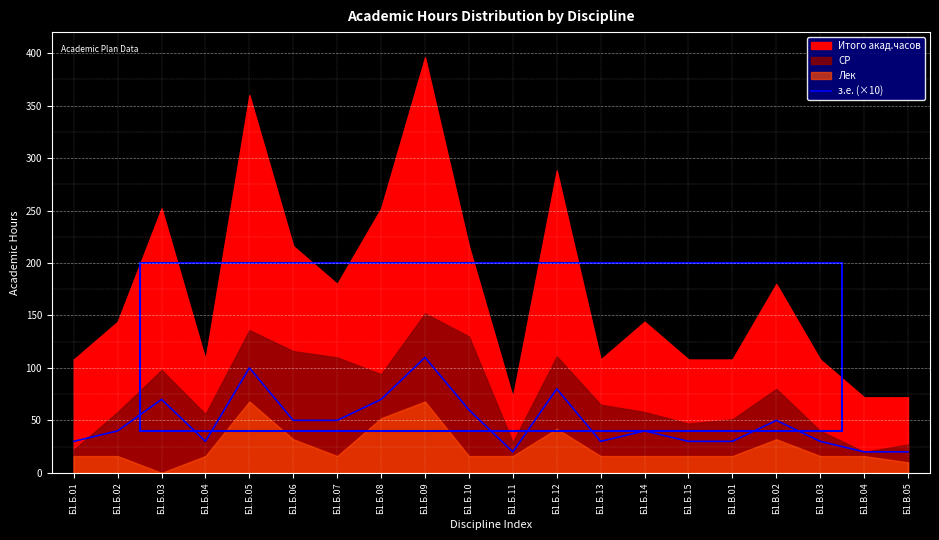

What is the sum of all values?

960